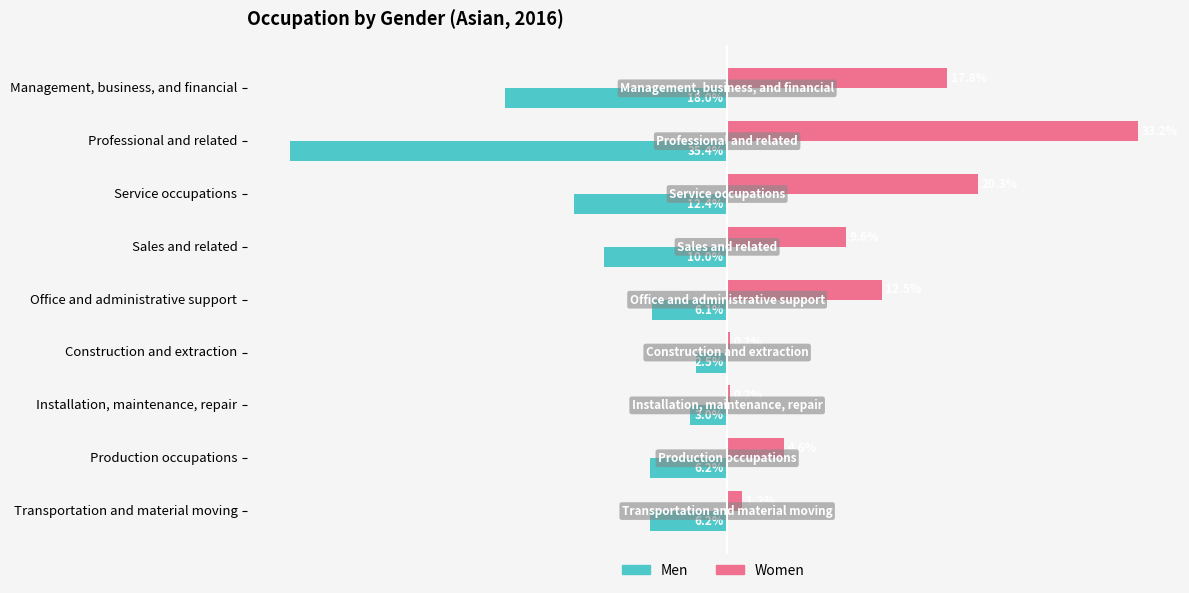

At which label is Women closest to 16?

Management, business, and financial